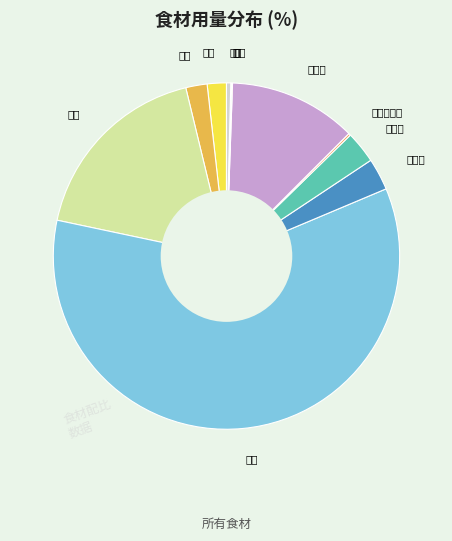

Which category has the biggest portion of the pie?

意面